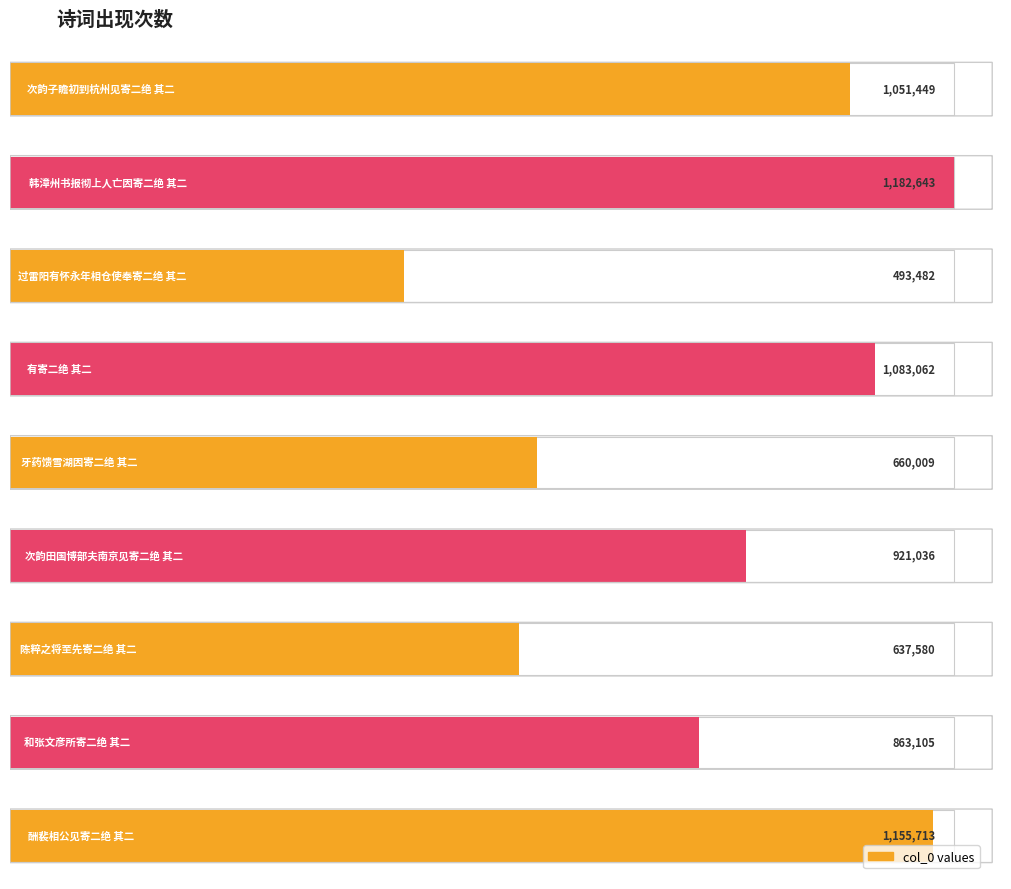

Reading left to right, what are all the values shown in this chart?

次韵子瞻初到杭州见寄二绝 其二=1051449	韩漳州书报彻上人亡因寄二绝 其二=1182643	过雷阳有怀永年相仓使奉寄二绝 其二=493482	有寄二绝 其二=1083062	牙药馈雪湖因寄二绝 其二=660009	次韵田国博部夫南京见寄二绝 其二=921036	陈粹之将至先寄二绝 其二=637580	和张文彦所寄二绝 其二=863105	酬裴相公见寄二绝 其二=1155713